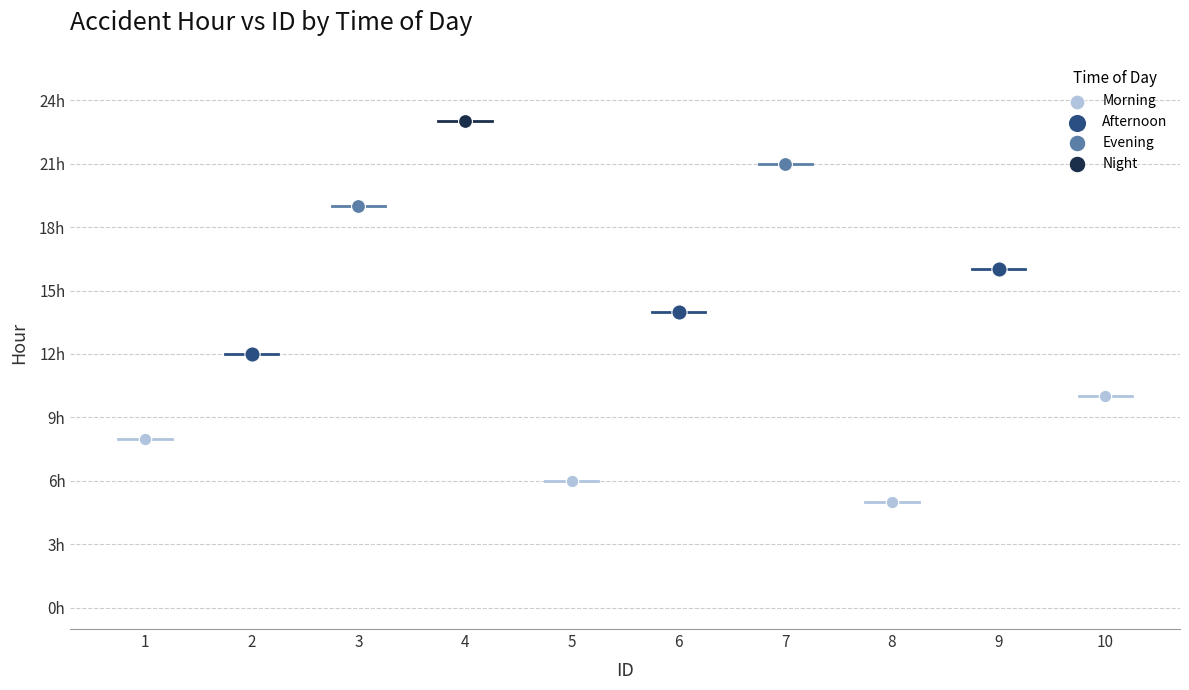

What are all the series names shown in the legend?

Morning, Afternoon, Evening, Night